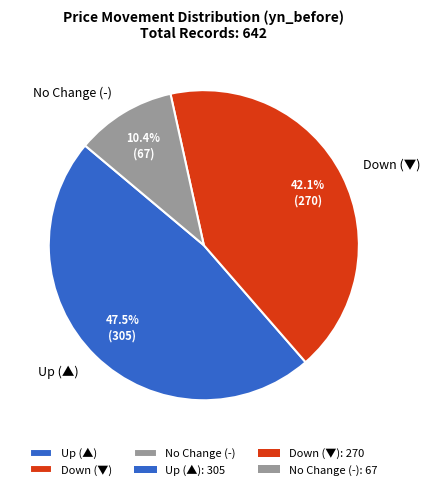

What portion of the pie excludes No Change (-)?

89.6%